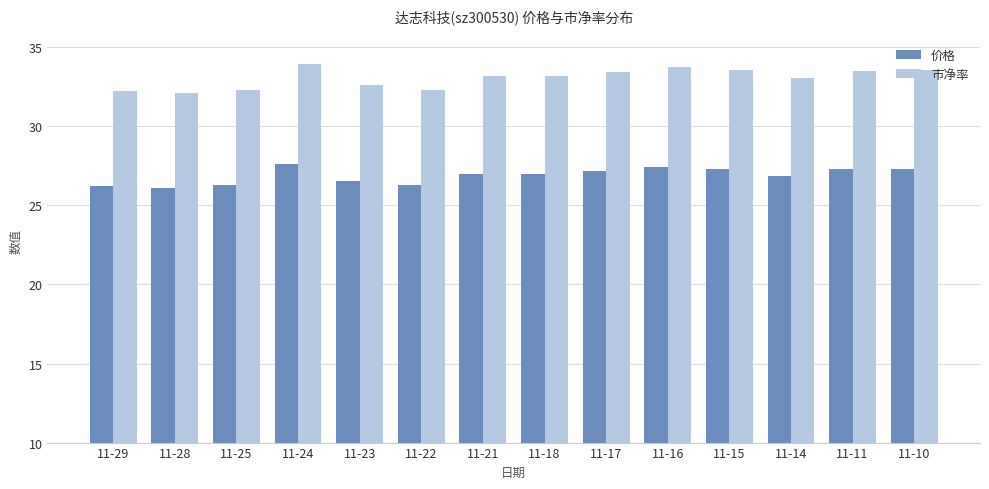

How many series are shown in this chart?

2